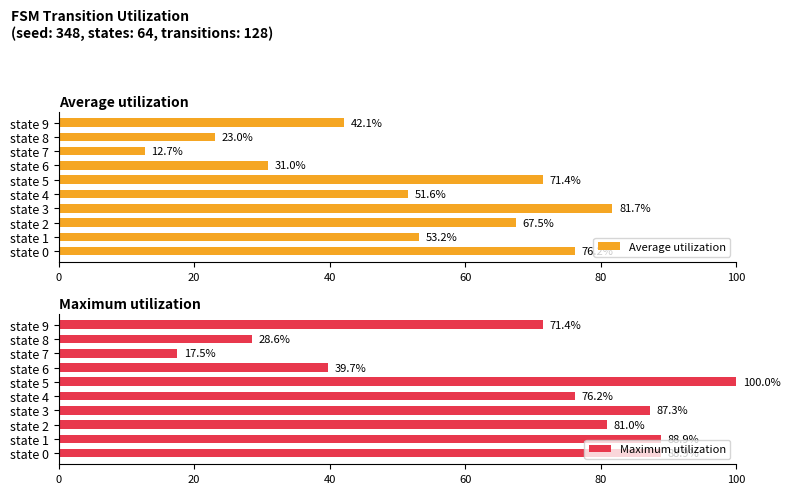

The value of Average utilization at state 9 is 73.4. True or false?

False